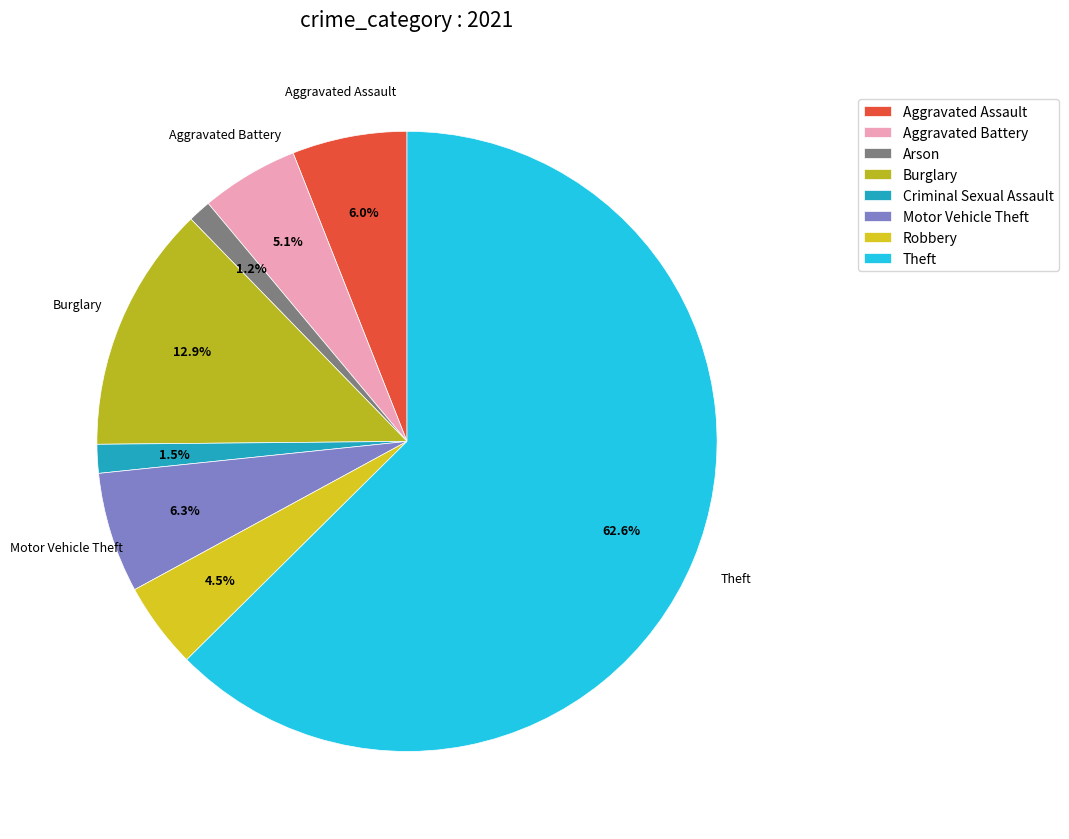

What is the largest slice in the pie chart?

Theft